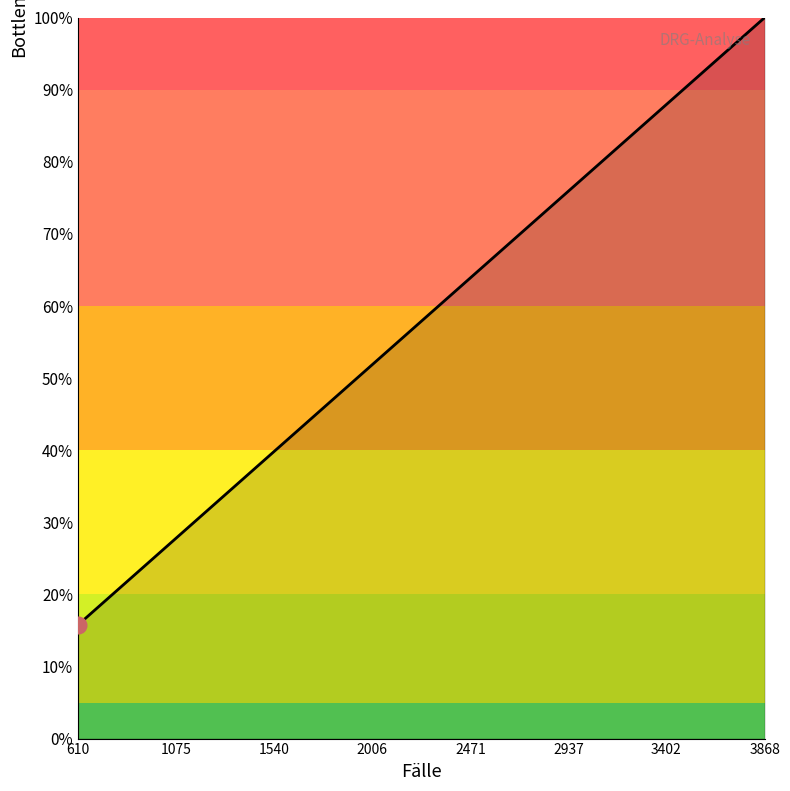

At which category does the chart reach its minimum across all series?

610